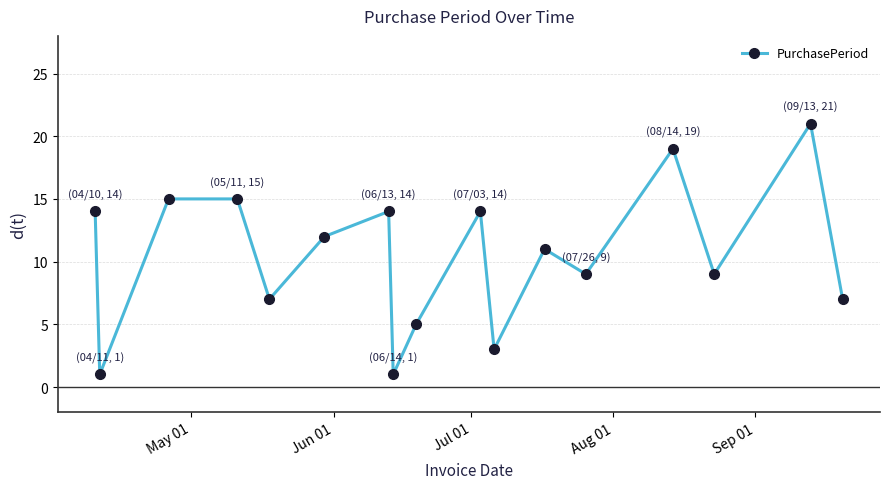

What is the maximum value shown in the chart?

21